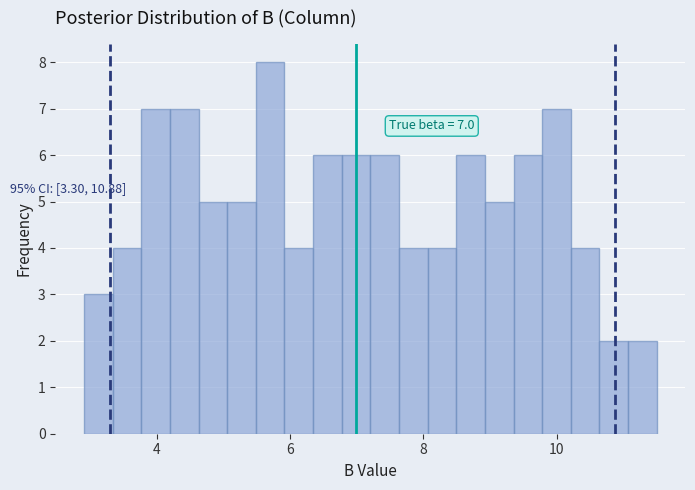

Around what value on the x-axis is the tallest bar? Give the approximate position of its centre, as read against the axis.

5.8